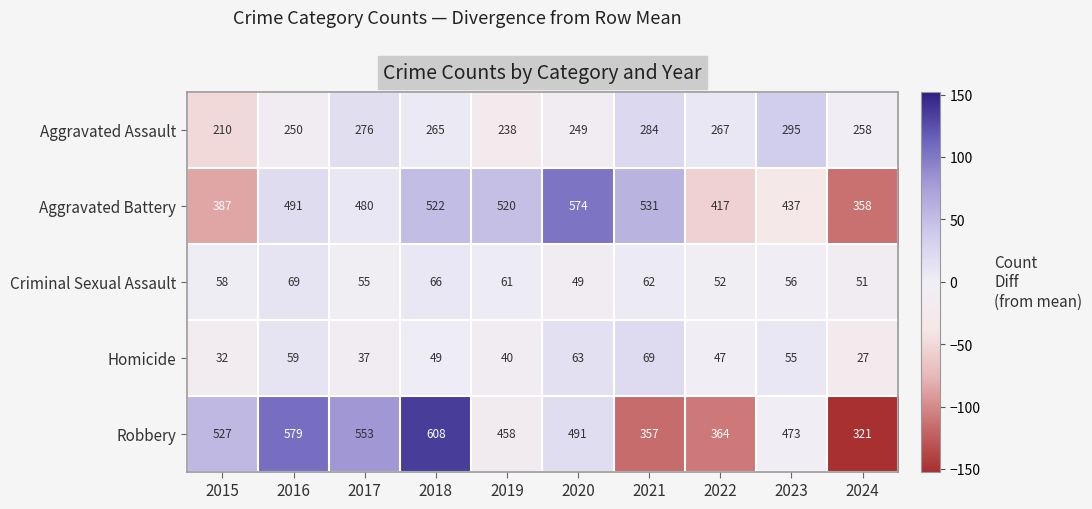

How many series are shown in this chart?

5